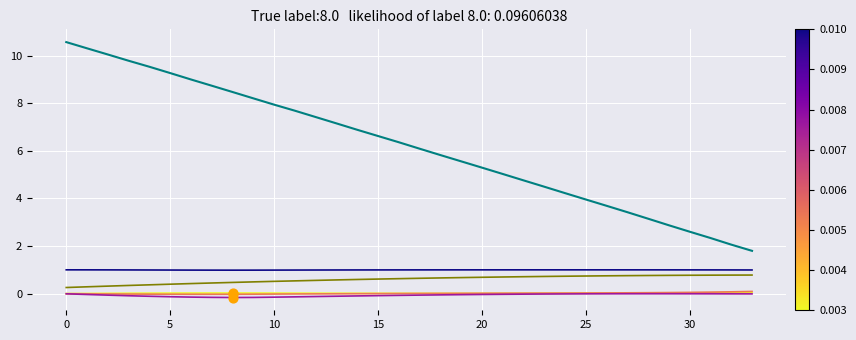

What is the maximum value shown in the chart?

10.6